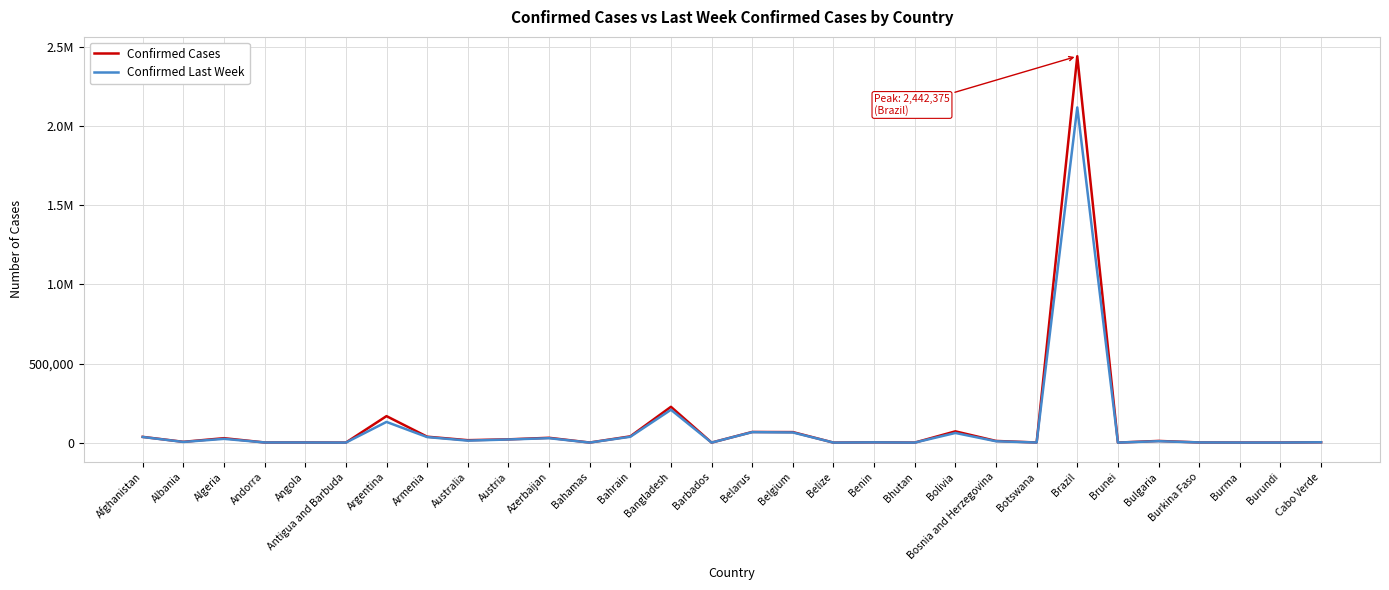

Reading left to right, extract all data points from this chart.

Confirmed Cases: Afghanistan=36263	Albania=4880	Algeria=27973	Andorra=907	Angola=950	Antigua and Barbuda=86	Argentina=167416	Armenia=37390	Australia=15303	Austria=20558	Azerbaijan=30446	Bahamas=382	Bahrain=39482	Bangladesh=226225	Barbados=110	Belarus=67251	Belgium=66428	Belize=48	Benin=1770	Bhutan=99	Bolivia=71181	Bosnia and Herzegovina=10498	Botswana=739	Brazil=2442375	Brunei=141	Bulgaria=10621	Burkina Faso=1100	Burma=350	Burundi=378	Cabo Verde=2328
Confirmed Last Week: Afghanistan=35526	Albania=4171	Algeria=23691	Andorra=884	Angola=749	Antigua and Barbuda=76	Argentina=130774	Armenia=34981	Australia=12428	Austria=19743	Azerbaijan=27890	Bahamas=174	Bahrain=36936	Bangladesh=207453	Barbados=106	Belarus=66213	Belgium=64094	Belize=40	Benin=1602	Bhutan=90	Bolivia=60991	Bosnia and Herzegovina=8479	Botswana=522	Brazil=2118646	Brunei=141	Bulgaria=8929	Burkina Faso=1065	Burma=341	Burundi=322	Cabo Verde=2071